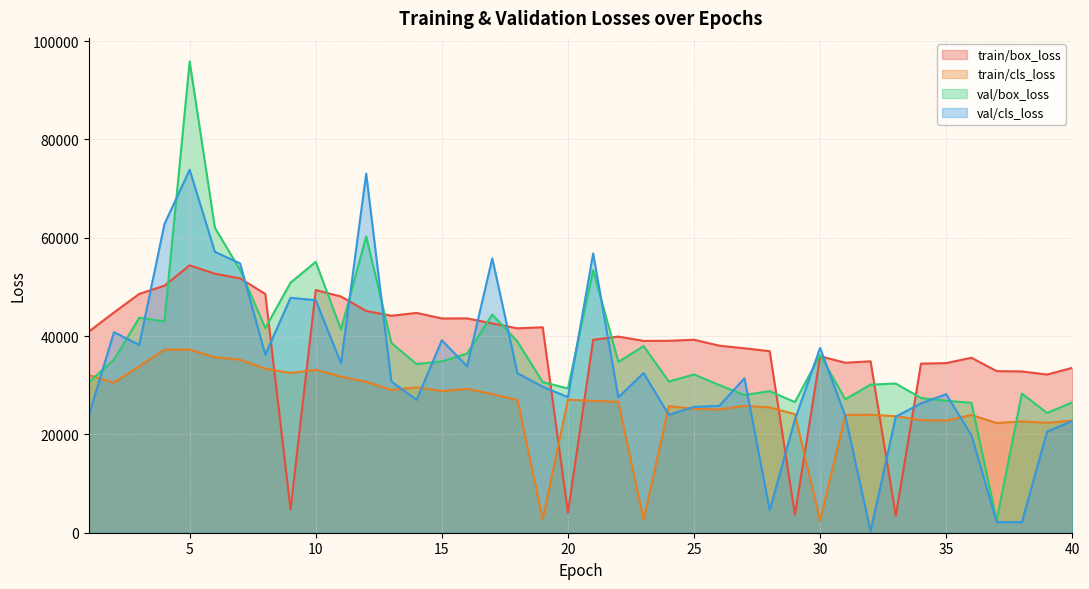

How many values in the train/box_loss series are below 39251?

20